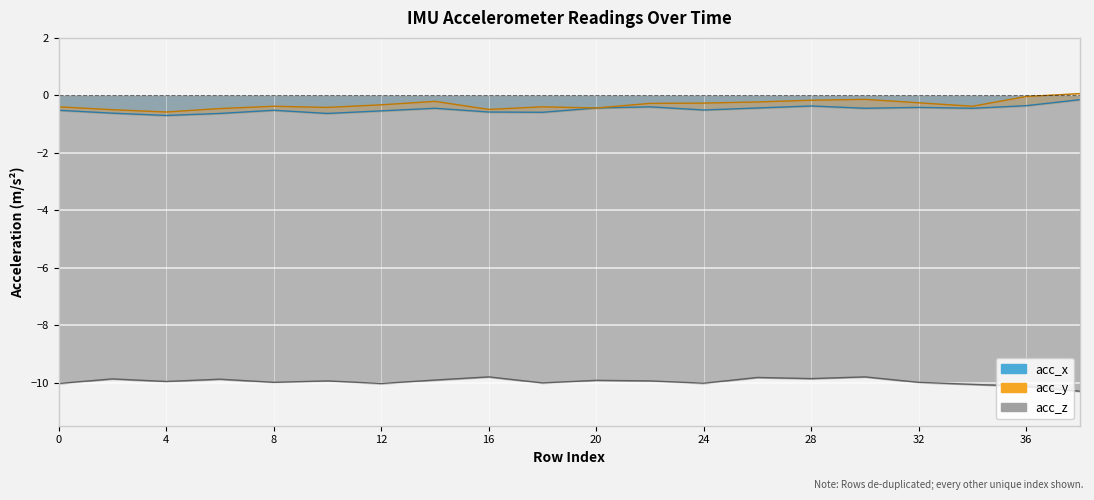

What is the difference between the maximum and minimum values in the acc_x series?

0.5